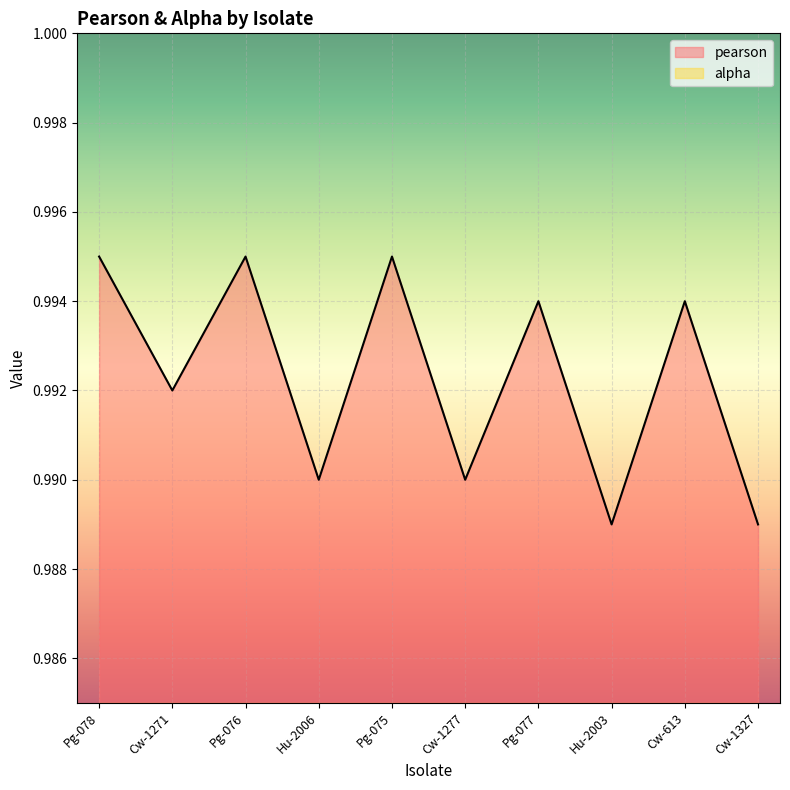

How many interior local peaks (higher than both neighbors) does the data have?

4